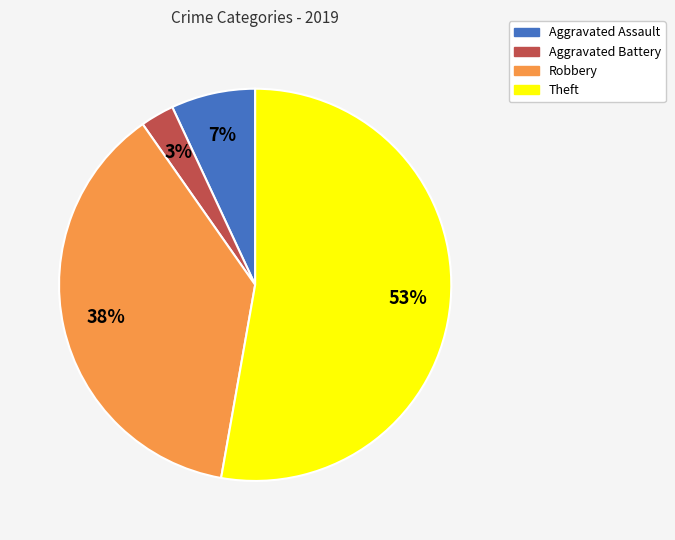

To the nearest percent, what is the difference between the Robbery and Aggravated Battery slice percentages?

35%